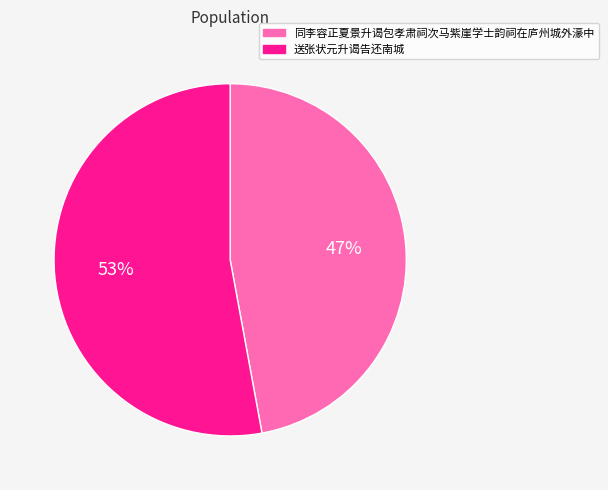

Approximately how many times larger is the value at 送张状元升谒告还南城 compared to 同李容正夏景升谒包孝肃祠次马紫崖学士韵祠在庐州城外濠中?

1.1